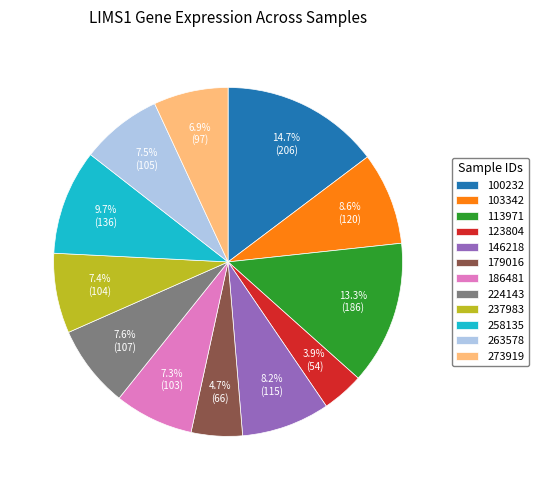

What is the ratio of the value at 100232 to the value at 237983?

2.0